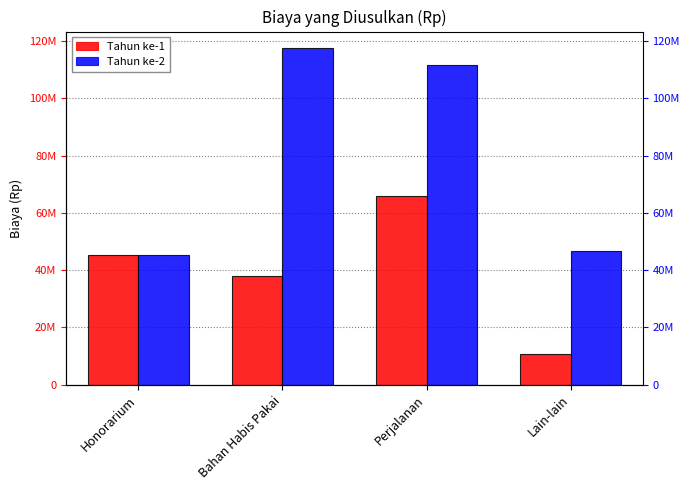

What is the sum of all Tahun ke-1 values?

160000000